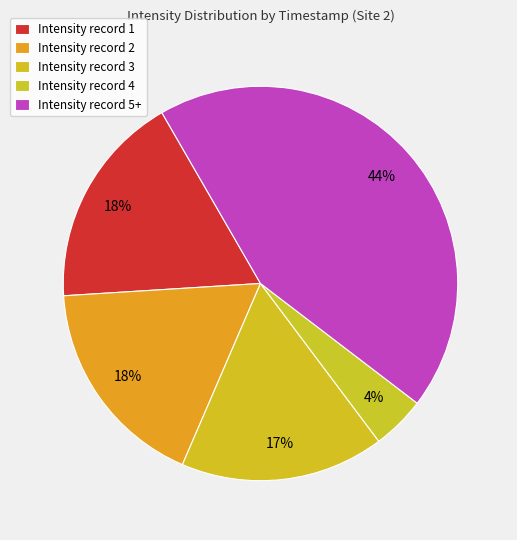

How many slices are in this pie chart?

5